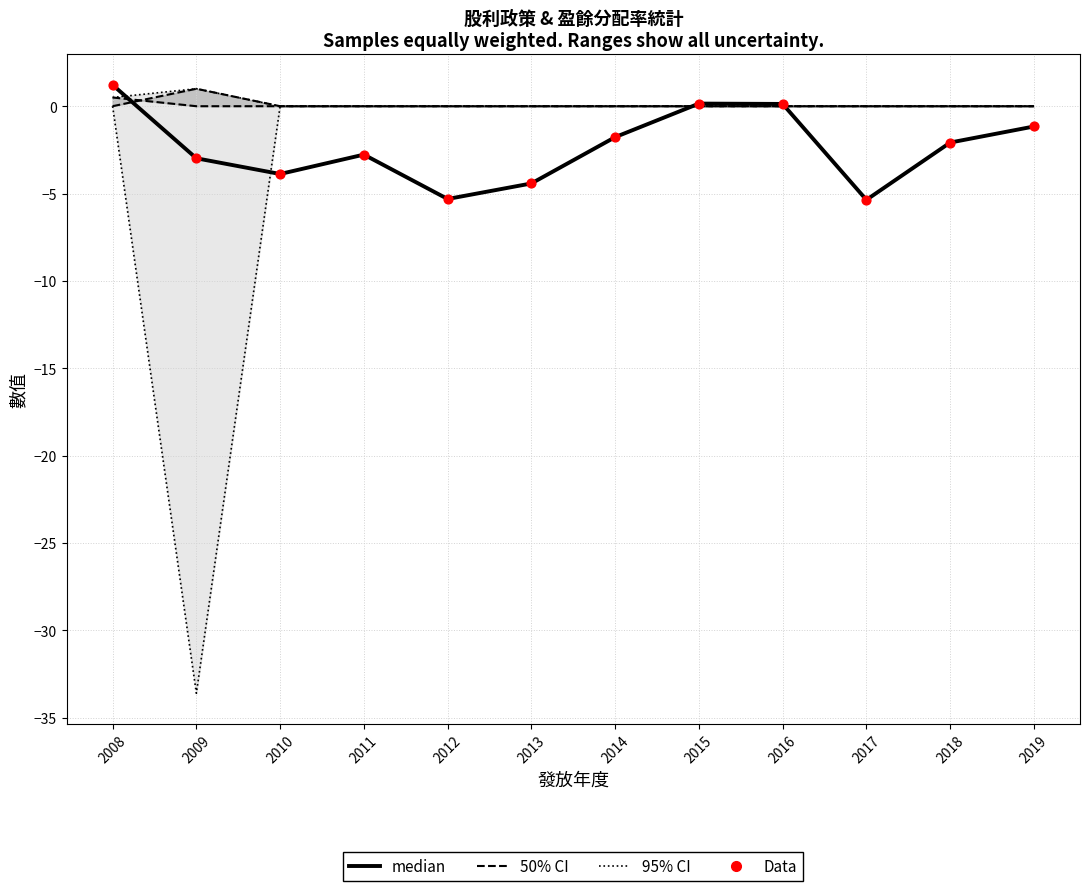

Which series reaches the minimum Y coordinate?

95% CI